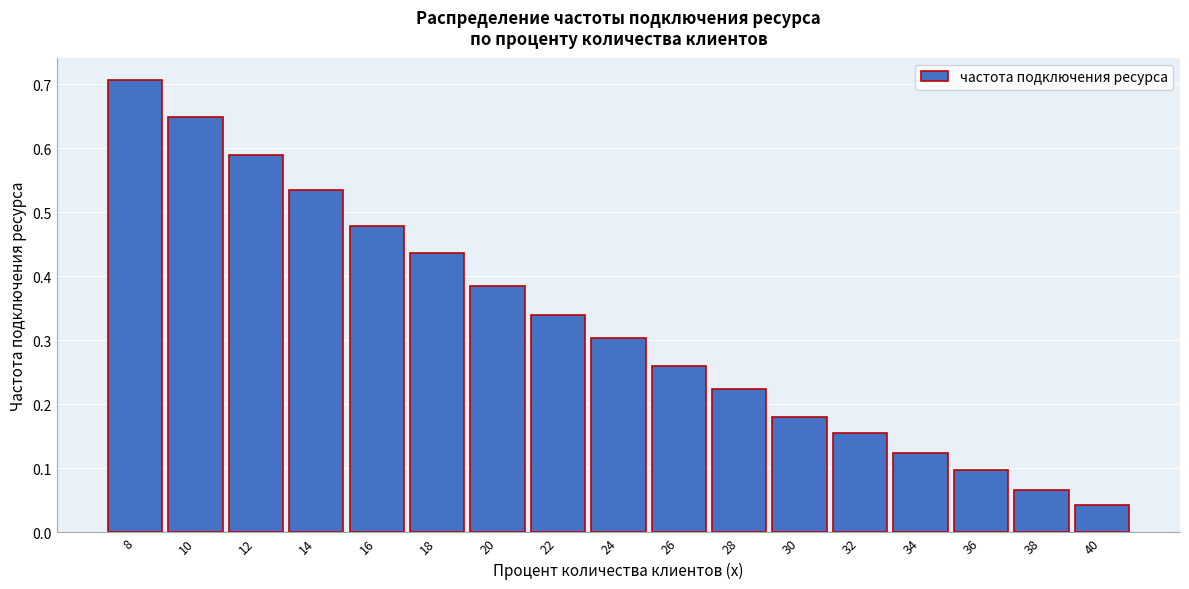

What is the sum of all values?

5.6